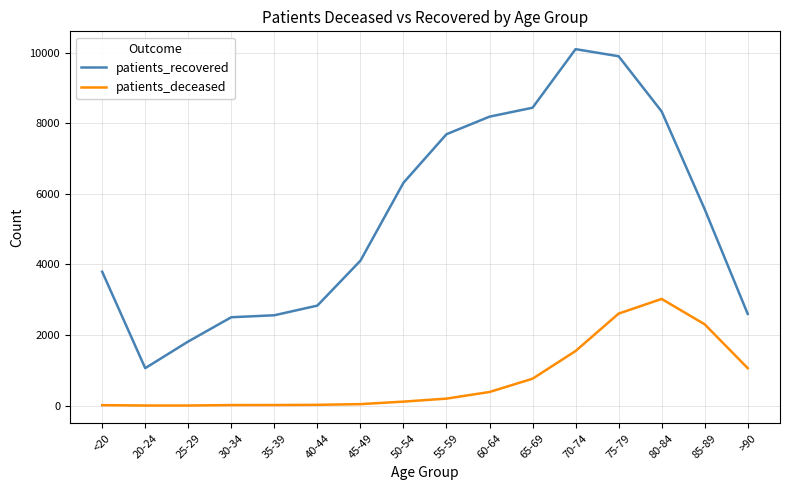

Which series has the largest range (max minus min)?

patients_recovered